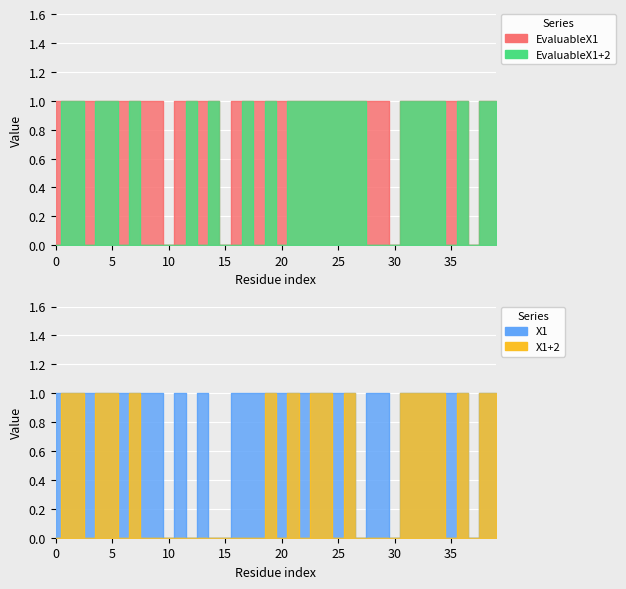

What are all the series names shown in the legend?

EvaluableX1, EvaluableX1+2, X1, X1+2